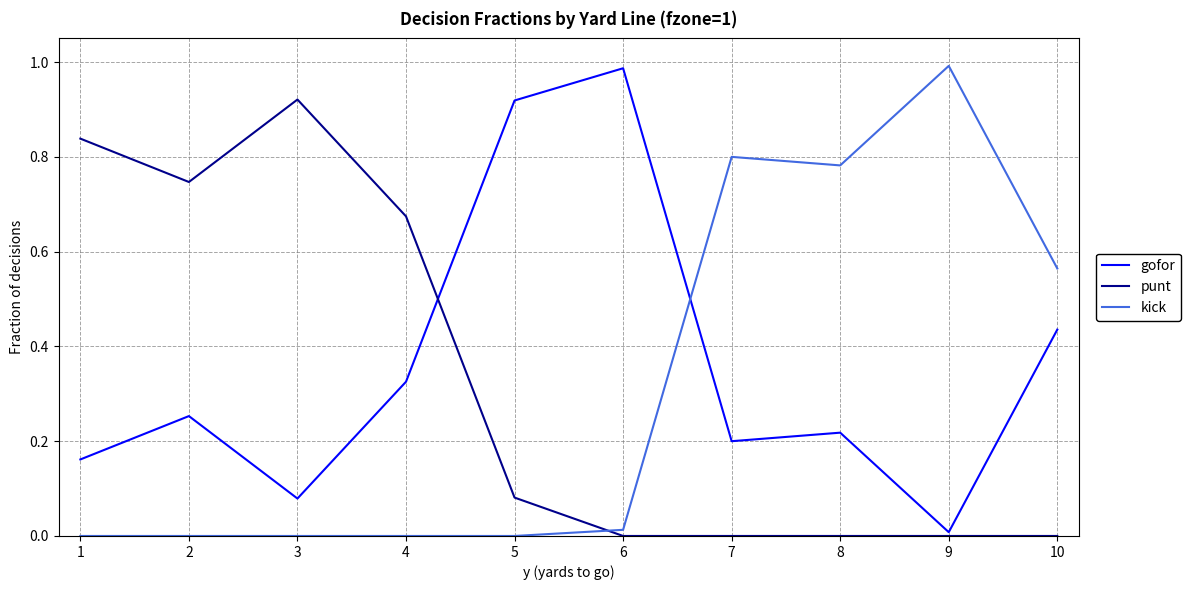

Is the value of gofor at 3 greater than the value of kick at 10?

No